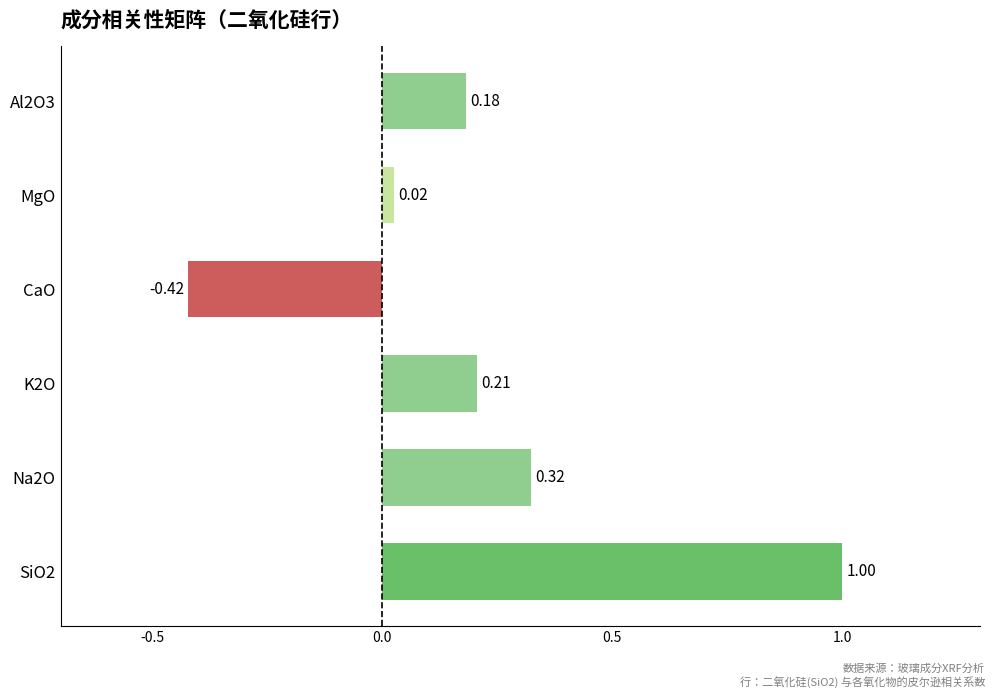

At which category does the chart reach its minimum across all series?

CaO